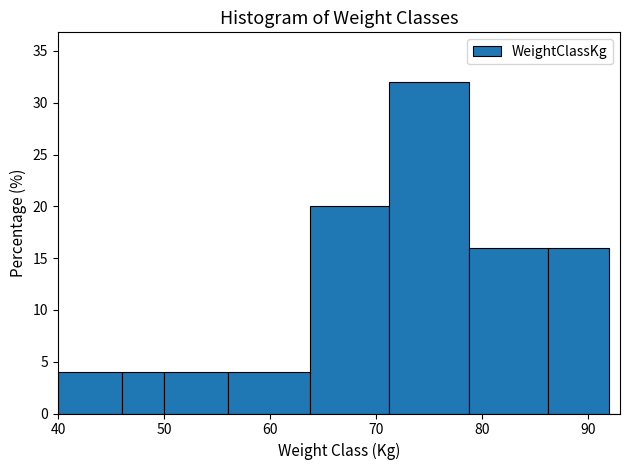

Read against the x-axis, roughly where is the centre of the tallest bar?

75